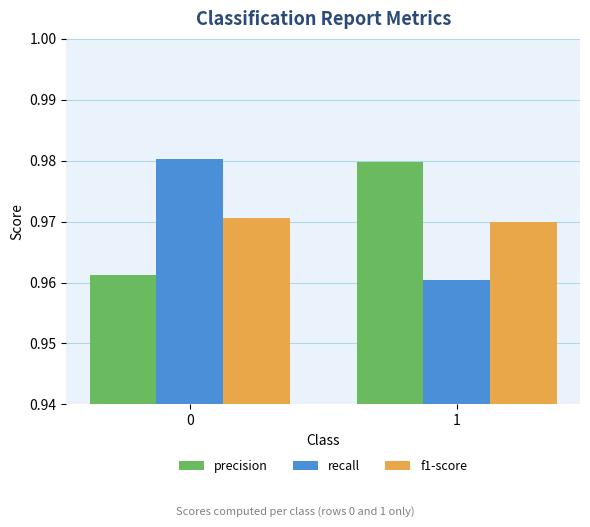

What is the sum of all f1-score values?

1.9